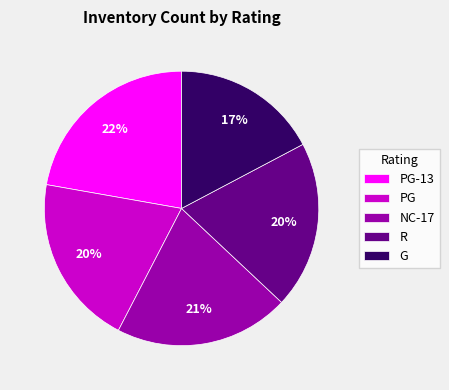

Does any single category account for the majority?

No